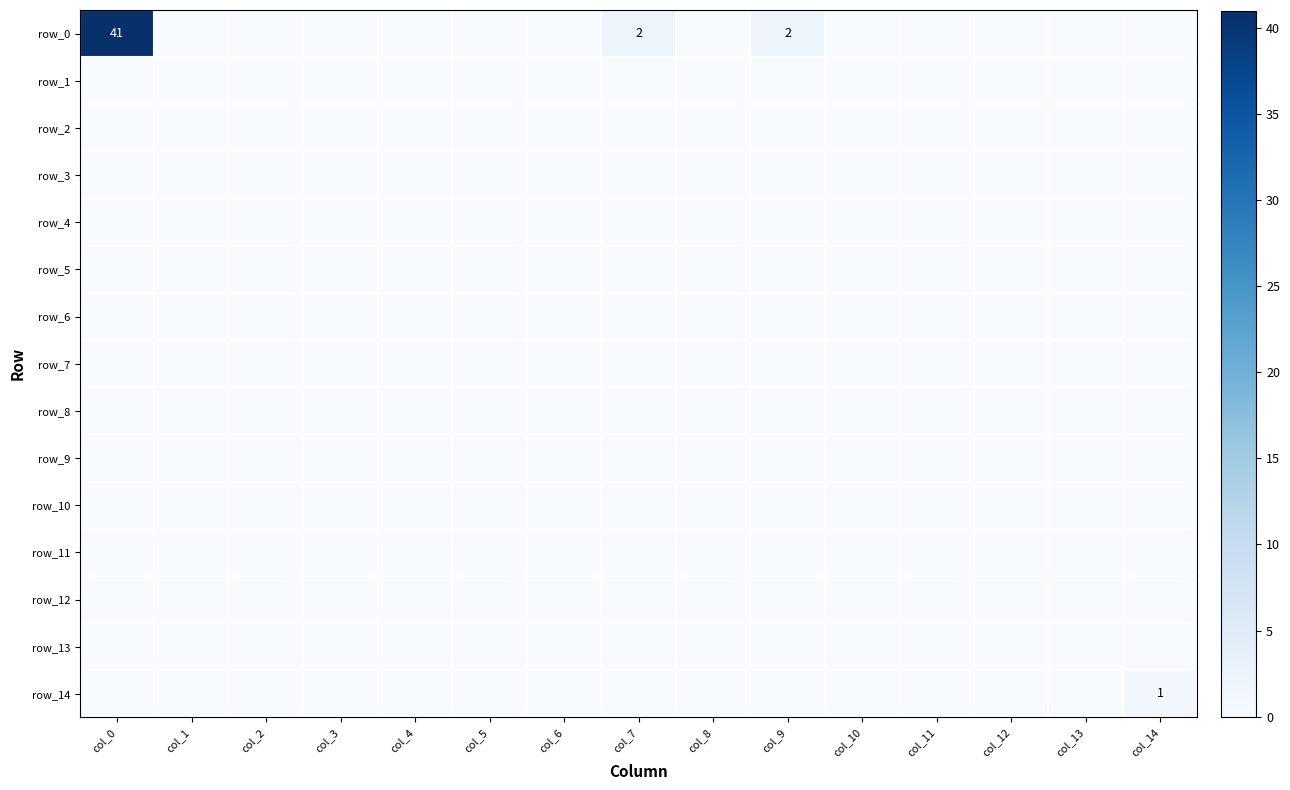

At how many categories does at least one series exceed 34?

1